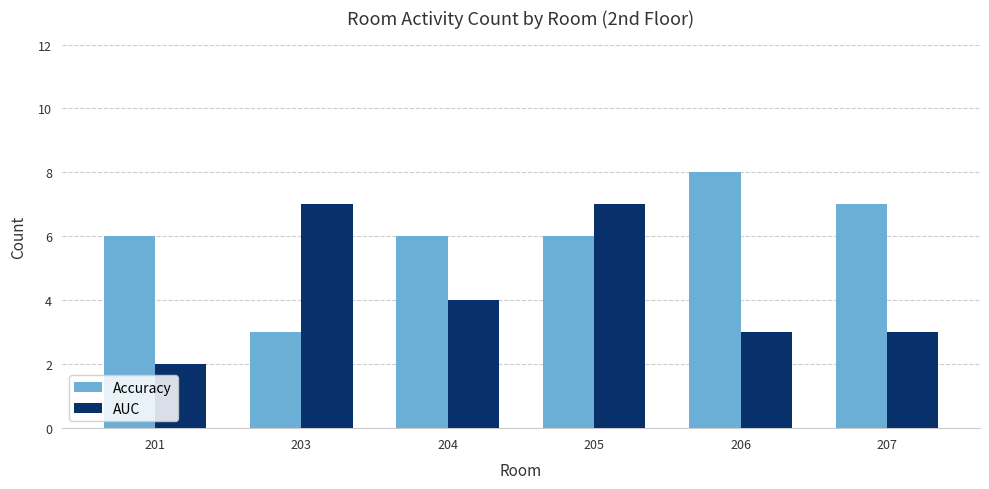

At which category is the sum across all series the highest?

205